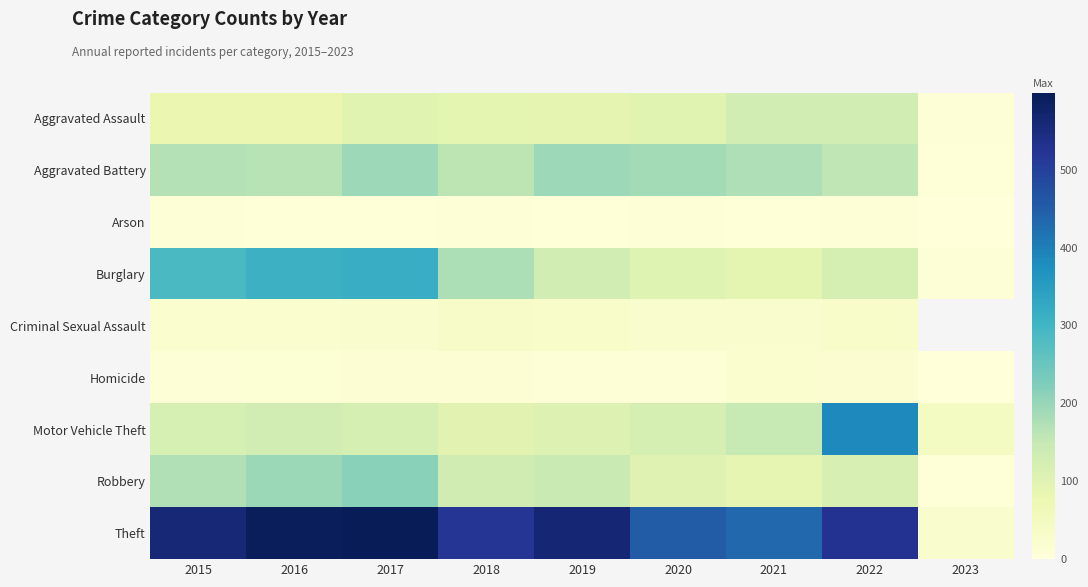

How many data points does each series have?

9